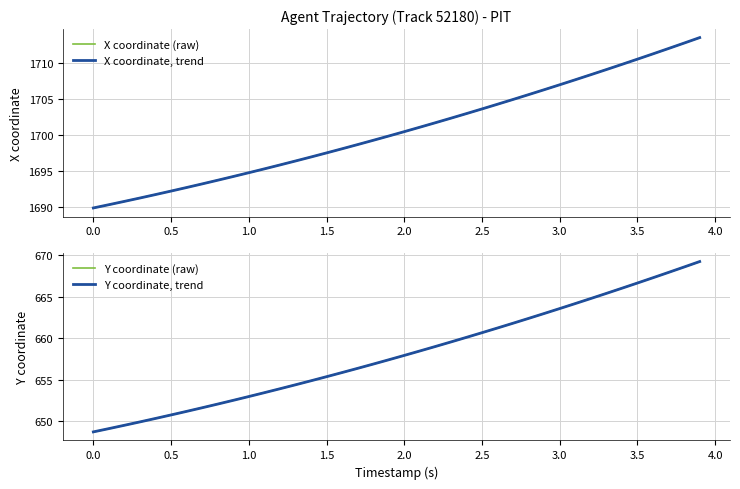

What is the sum of all Y coordinate, trend values?

26325.0